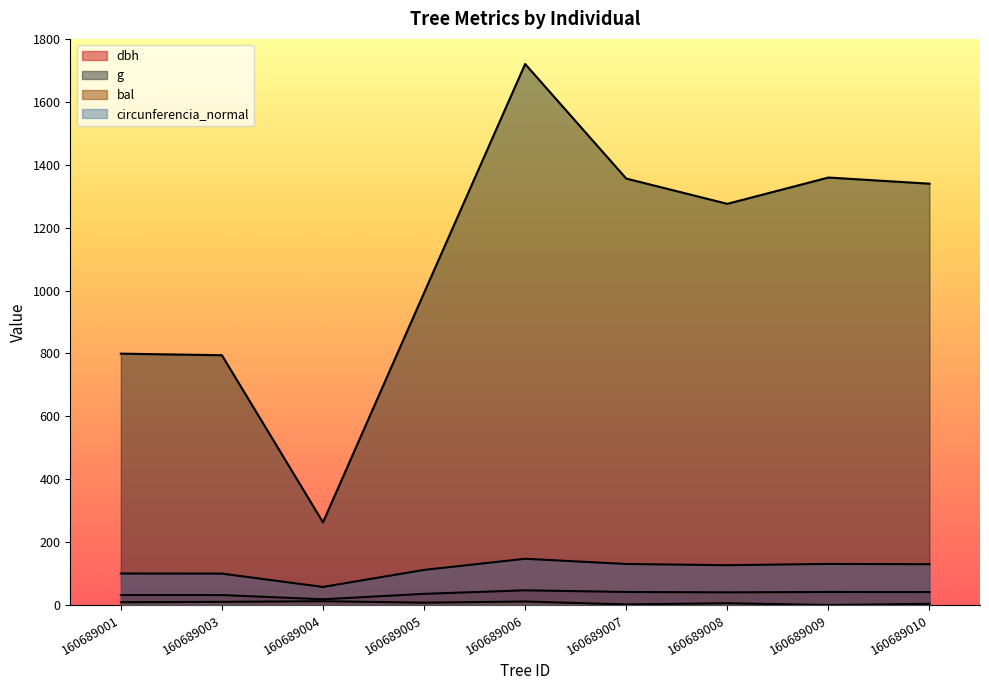

The dbh series shows 15.0 at 160689003. True or false?

False